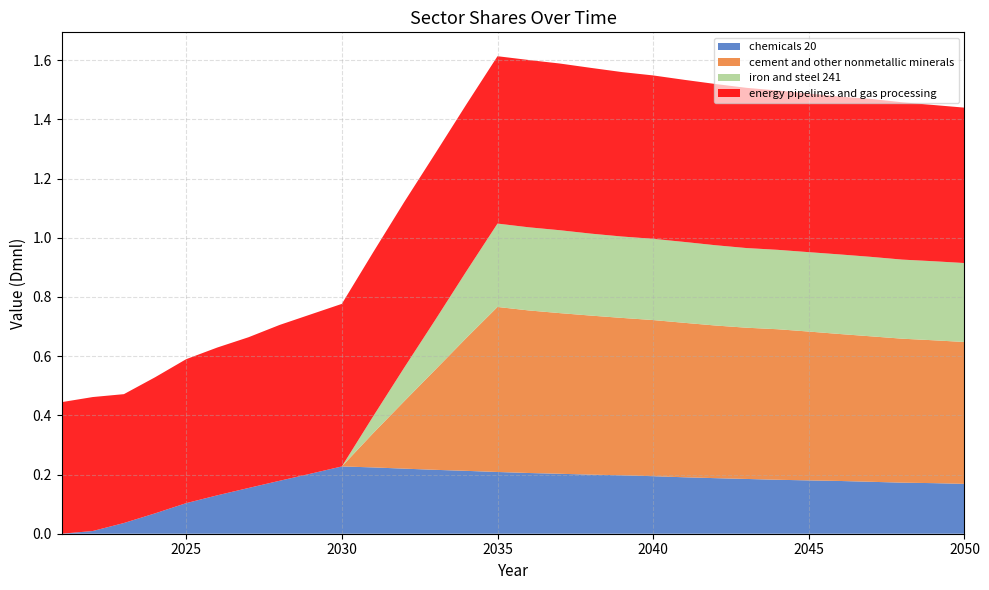

Reading left to right, list all the values displayed in this chart.

chemicals 20: 2021=0.0	2022=0.0	2023=0.0	2024=0.1	2025=0.1	2026=0.1	2027=0.2	2028=0.2	2029=0.2	2030=0.2	2031=0.2	2032=0.2	2033=0.2	2034=0.2	2035=0.2	2036=0.2	2037=0.2	2038=0.2	2039=0.2	2040=0.2	2041=0.2	2042=0.2	2043=0.2	2044=0.2	2045=0.2	2046=0.2	2047=0.2	2048=0.2	2049=0.2	2050=0.2
cement and other nonmetallic minerals: 2021=0.0	2022=0.0	2023=0.0	2024=0.0	2025=0.0	2026=0.0	2027=0.0	2028=0.0	2029=0.0	2030=0.0	2031=0.1	2032=0.2	2033=0.3	2034=0.4	2035=0.6	2036=0.5	2037=0.5	2038=0.5	2039=0.5	2040=0.5	2041=0.5	2042=0.5	2043=0.5	2044=0.5	2045=0.5	2046=0.5	2047=0.5	2048=0.5	2049=0.5	2050=0.5
iron and steel 241: 2021=0.0	2022=0.0	2023=0.0	2024=0.0	2025=0.0	2026=0.0	2027=0.0	2028=0.0	2029=0.0	2030=0.0	2031=0.1	2032=0.1	2033=0.2	2034=0.2	2035=0.3	2036=0.3	2037=0.3	2038=0.3	2039=0.3	2040=0.3	2041=0.3	2042=0.3	2043=0.3	2044=0.3	2045=0.3	2046=0.3	2047=0.3	2048=0.3	2049=0.3	2050=0.3
energy pipelines and gas processing: 2021=0.4	2022=0.5	2023=0.4	2024=0.5	2025=0.5	2026=0.5	2027=0.5	2028=0.5	2029=0.5	2030=0.5	2031=0.6	2032=0.6	2033=0.6	2034=0.6	2035=0.6	2036=0.6	2037=0.6	2038=0.6	2039=0.6	2040=0.6	2041=0.5	2042=0.5	2043=0.5	2044=0.5	2045=0.5	2046=0.5	2047=0.5	2048=0.5	2049=0.5	2050=0.5